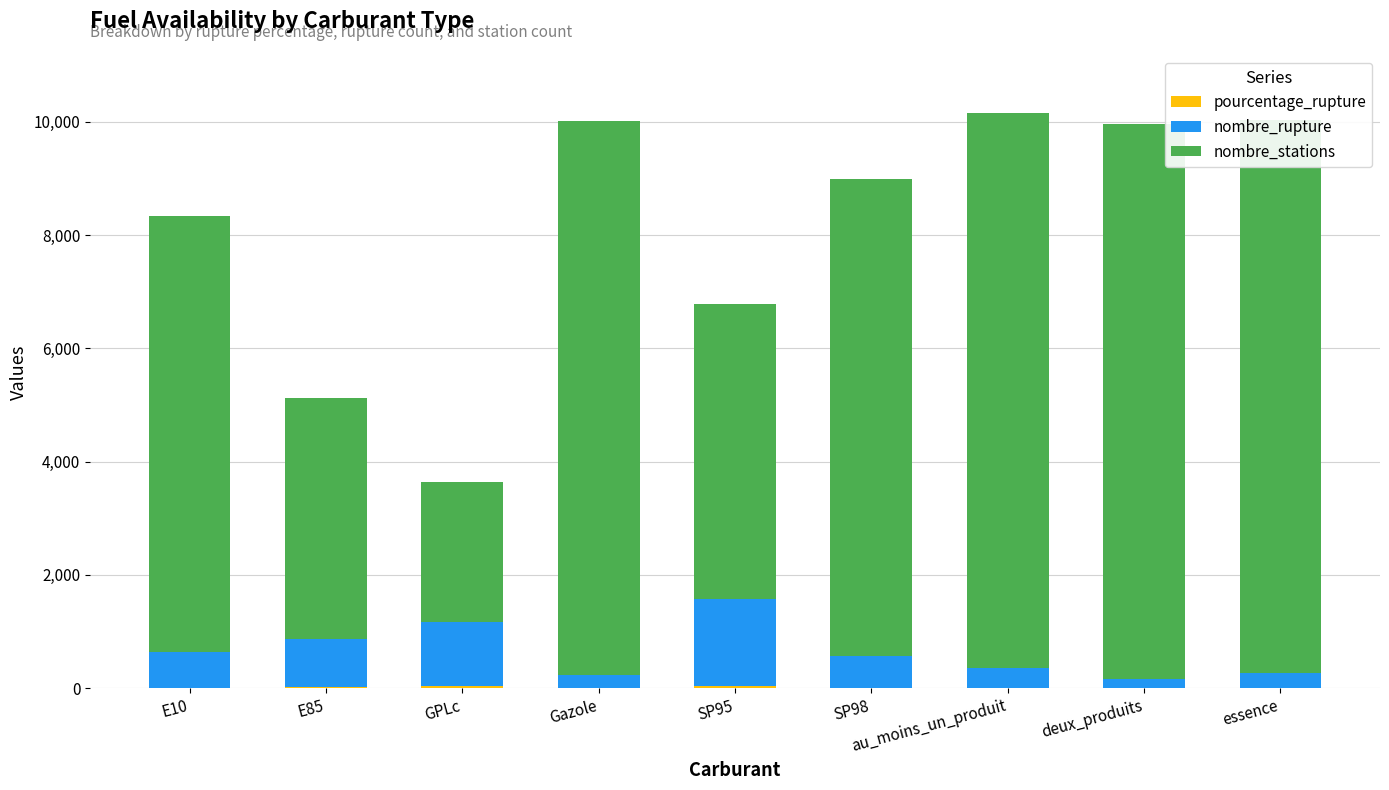

How many series are shown in this chart?

3